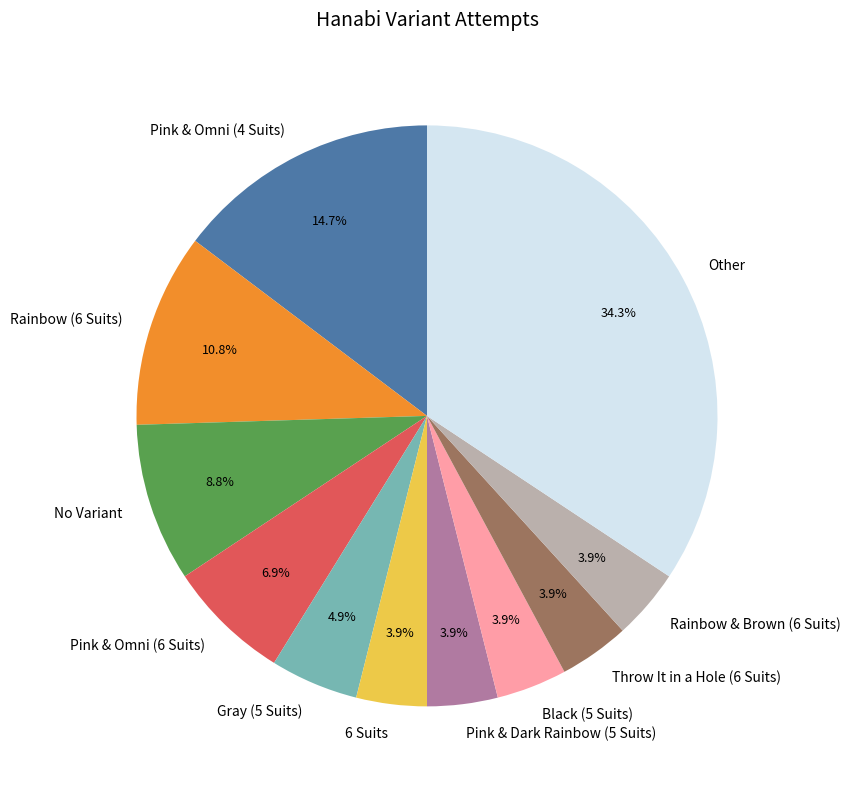

Does Rainbow & Brown (6 Suits) represent more than half of the total?

No